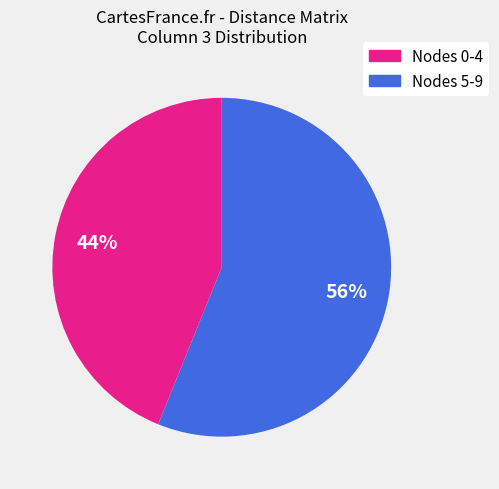

To the nearest percent, what is the average slice percentage?

50%